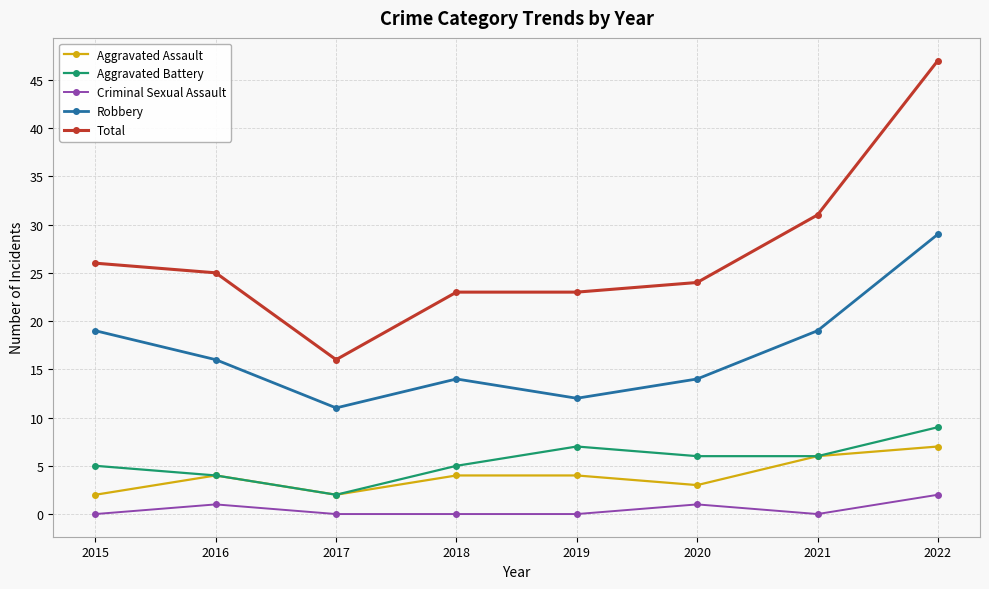

Which series changed the most between 2015 and 2020?

Robbery